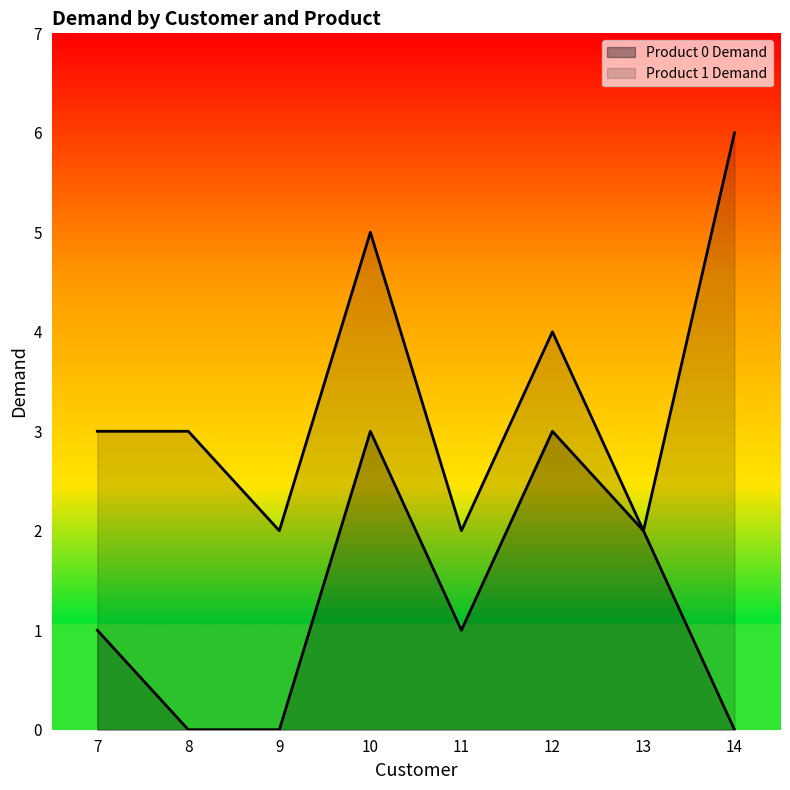

Reading left to right, transcribe the values for Product 0 Demand.

1	0	0	3	1	3	2	0